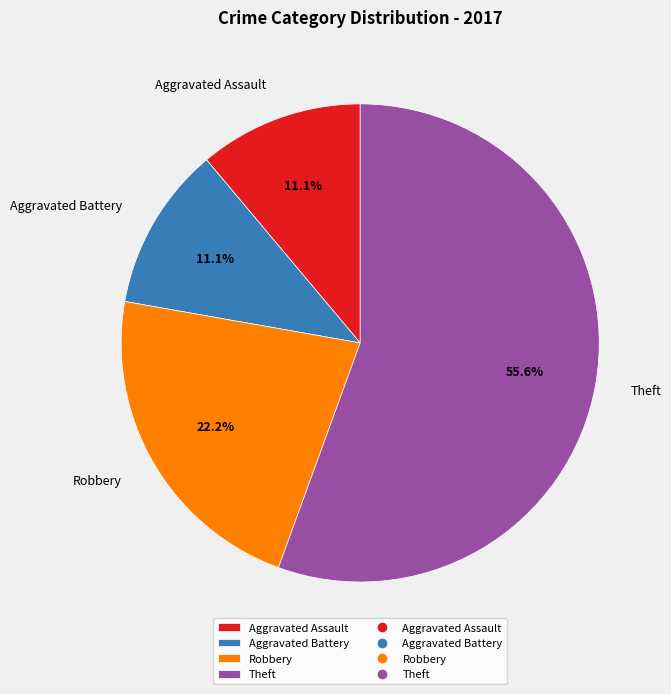

Combined, do Robbery and Theft account for over 50%?

Yes